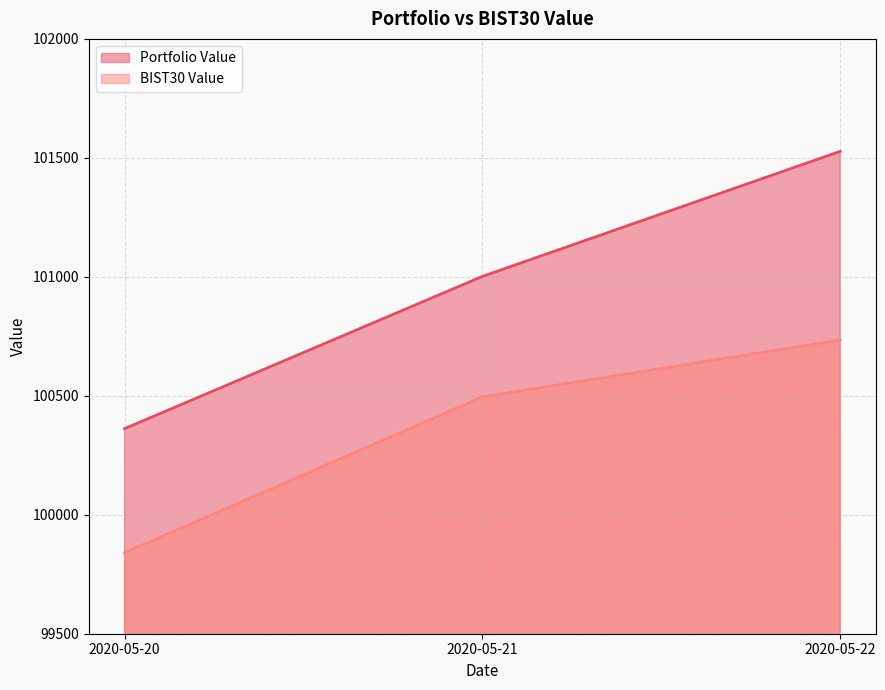

Which series has the largest total across all categories?

Portfolio Value